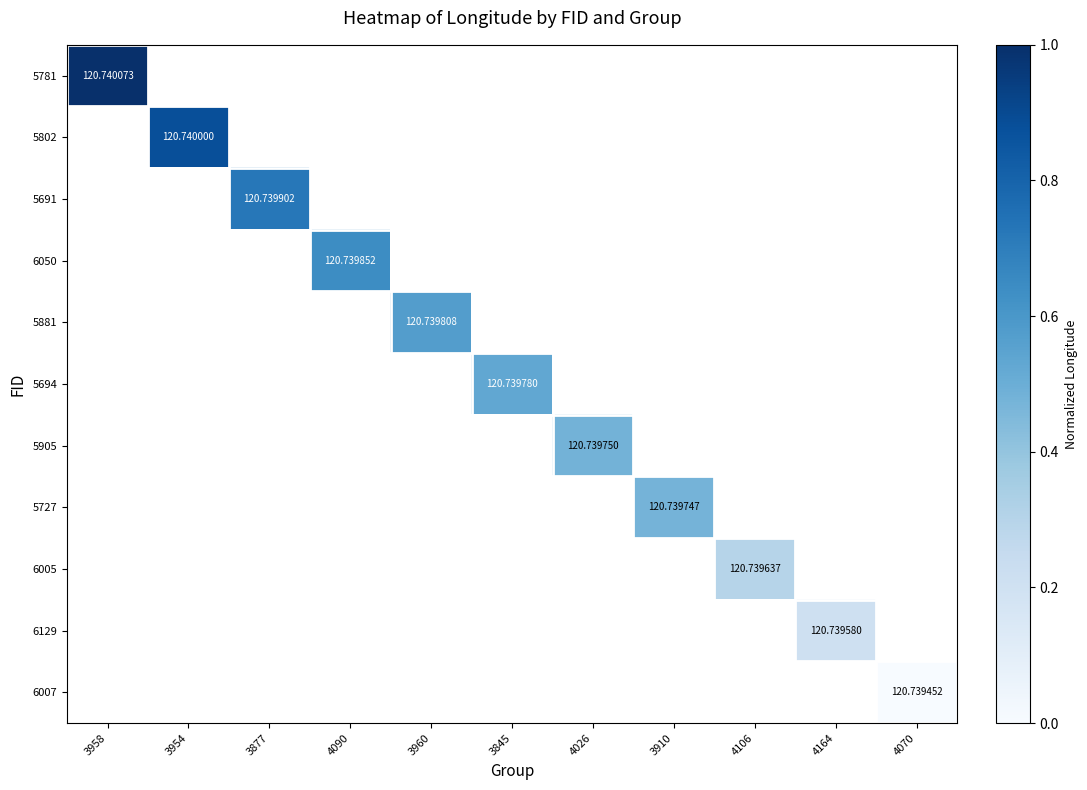

Which has a higher value, 3910 or 3960?

3960